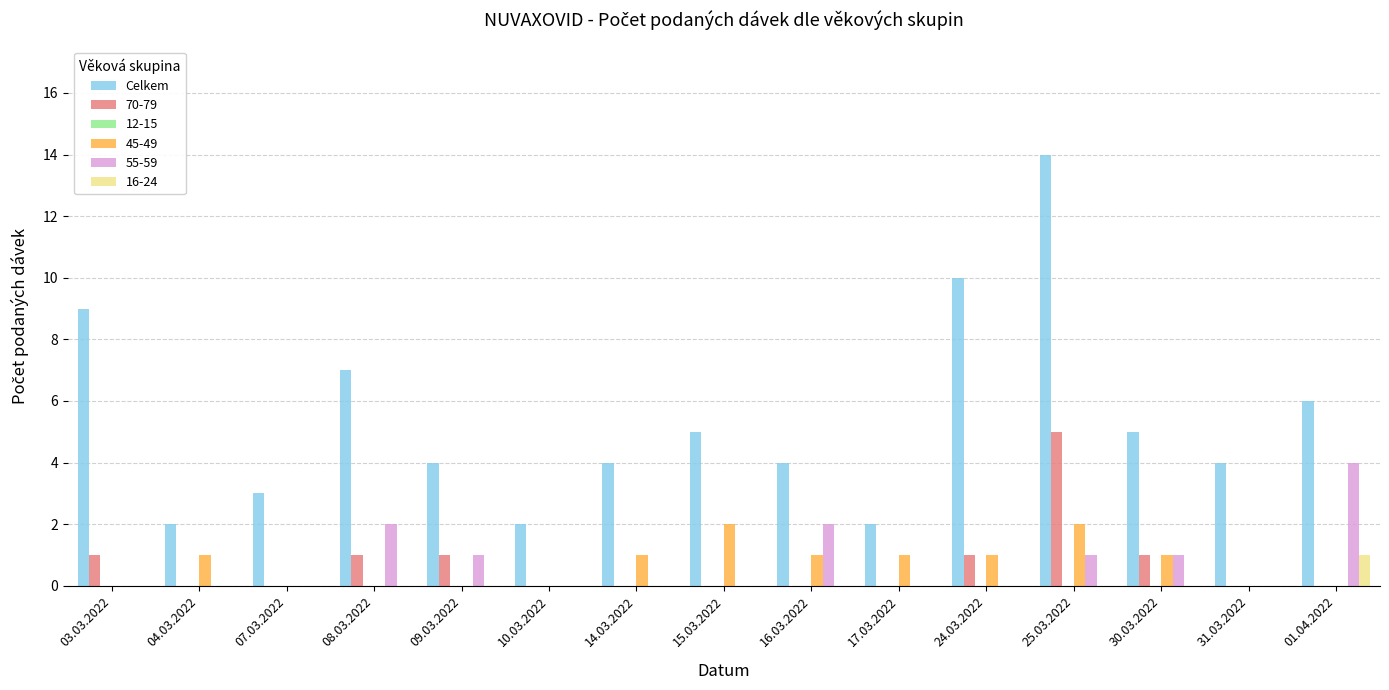

Which series changed the most between 10.03.2022 and 30.03.2022?

Celkem